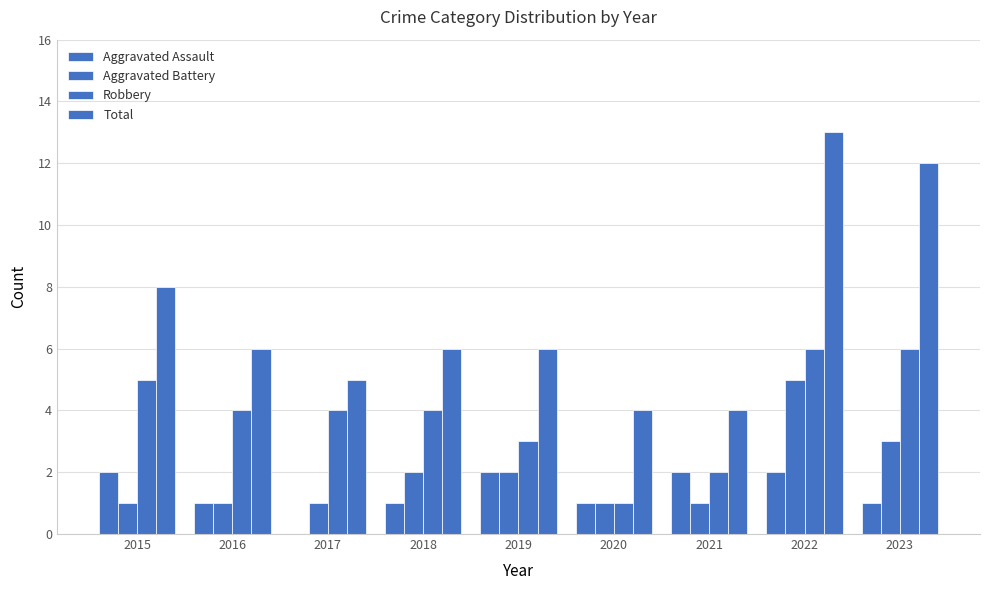

Count the number of data series in this chart.

4